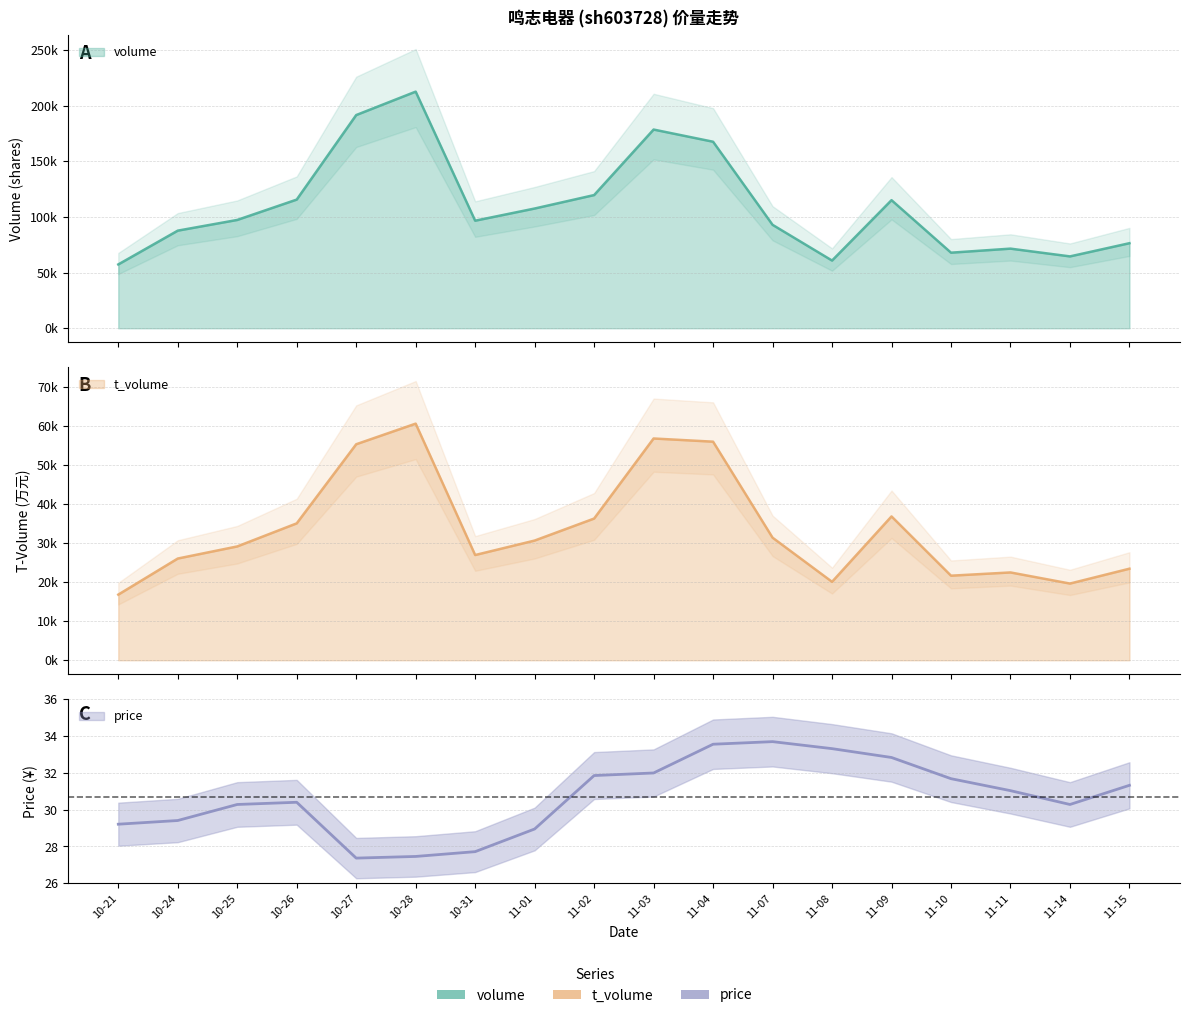

Which series has the widest spread of values?

volume